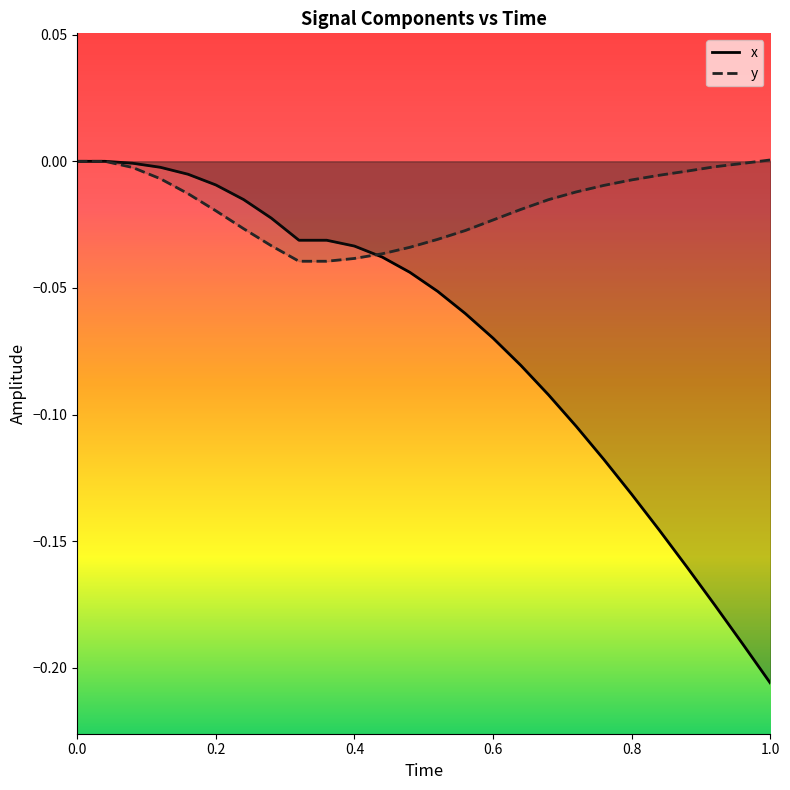

Is the value of x at 0.48 greater than the value of y at 0.0?

No